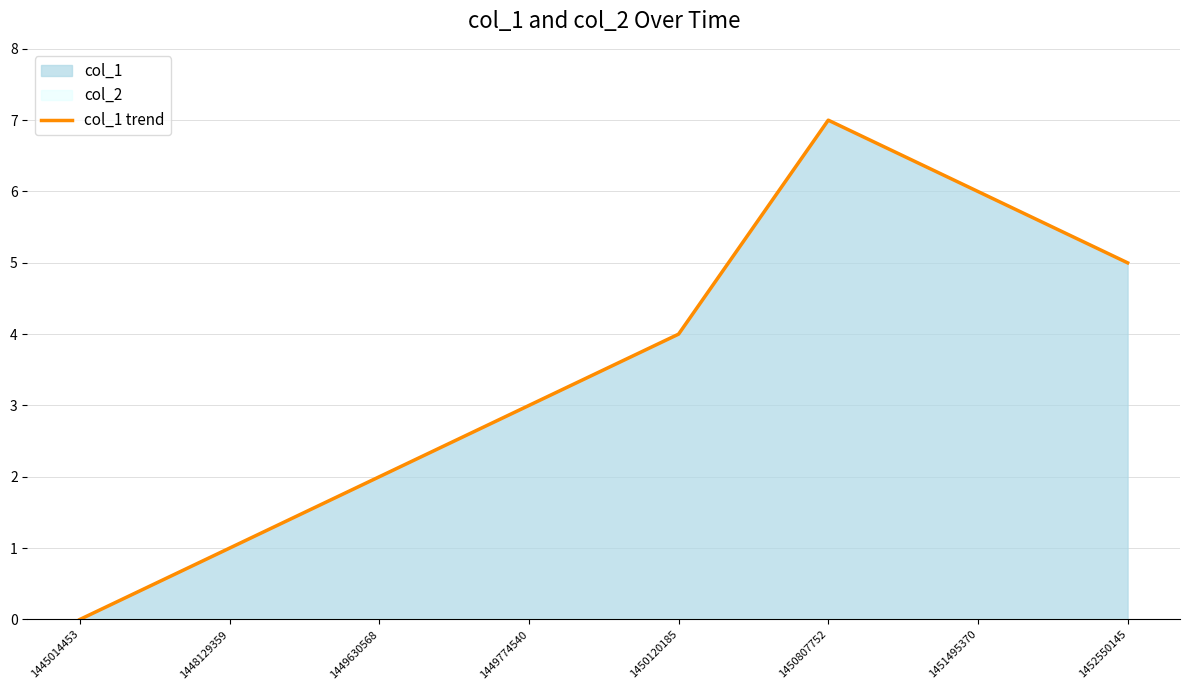

Is it true that the value at 1445014453 is -4?

False